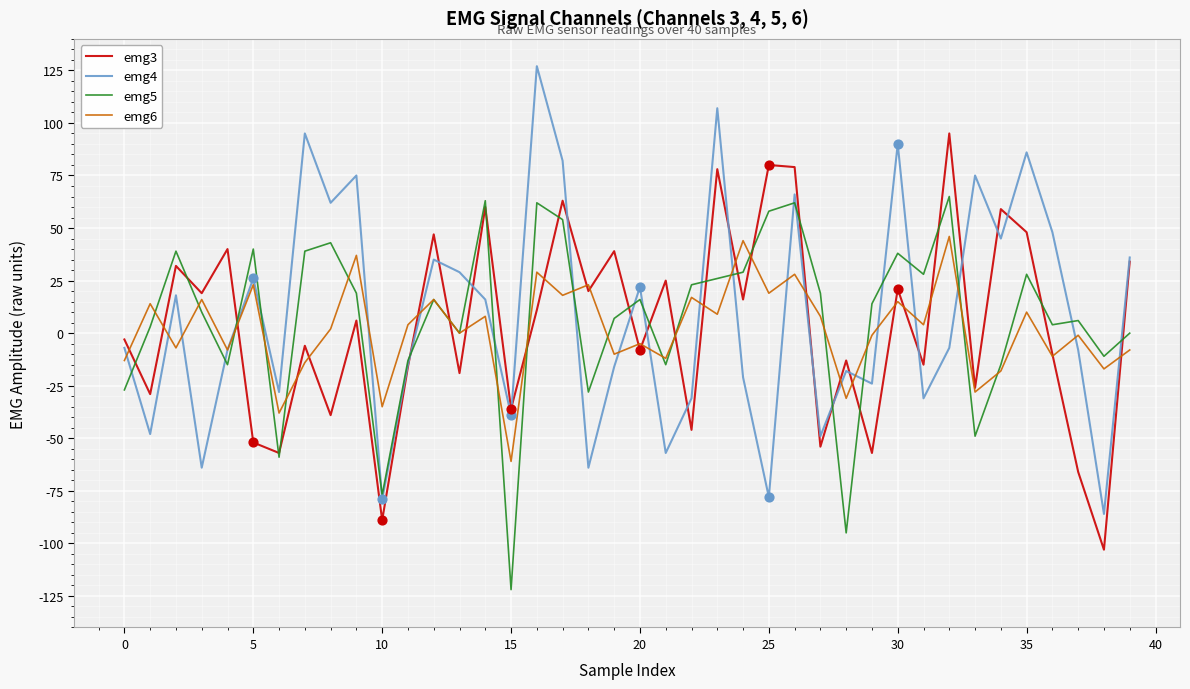

Which series has the widest spread of values?

emg4